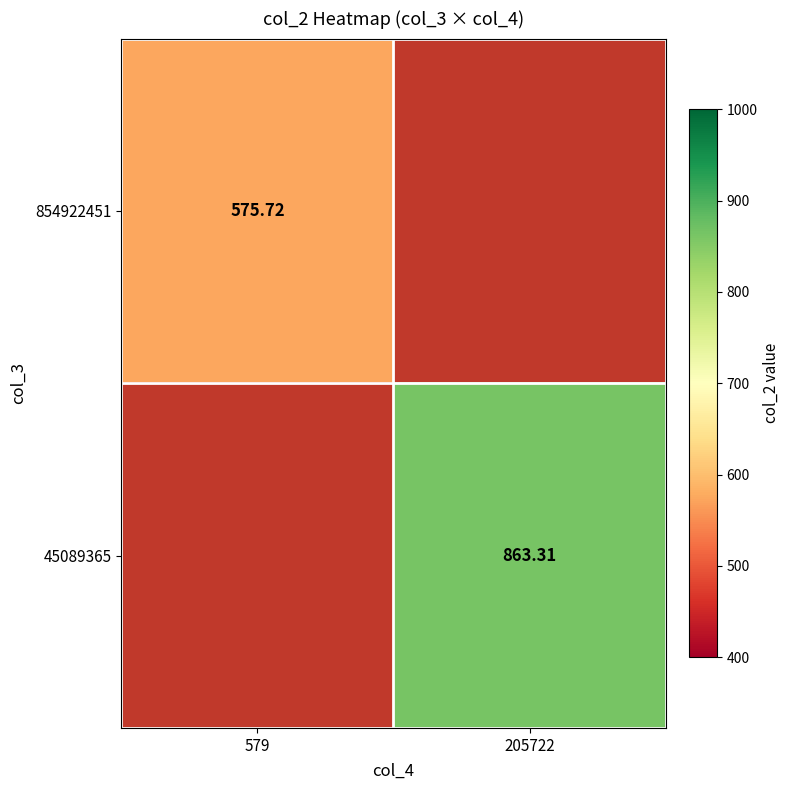

At which label is 854922451 closest to 575?

579